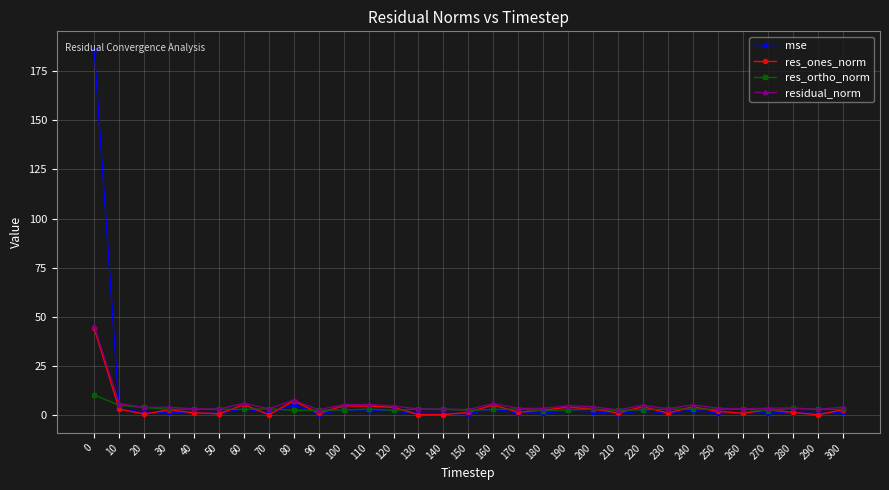

Between 0 and 80, which series saw the biggest shift?

mse